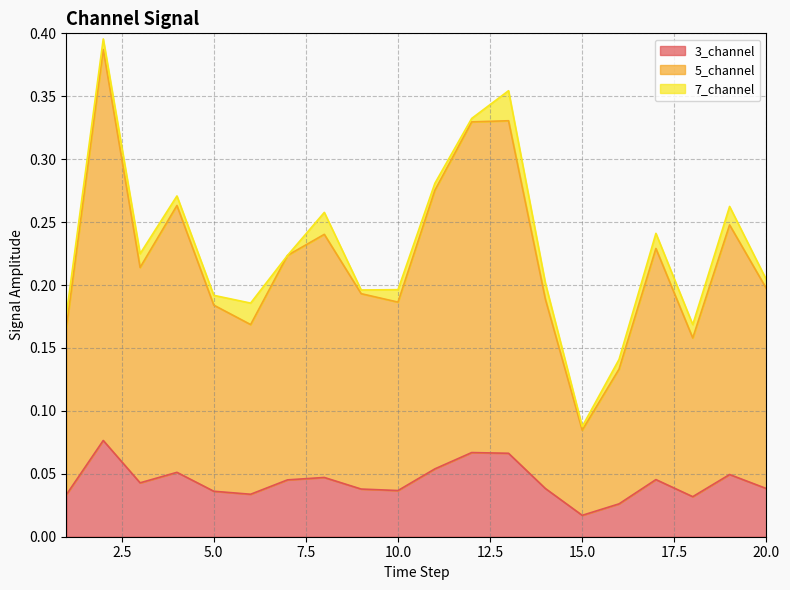

What is the sum of the 3_channel values at 17 and 9?

0.1